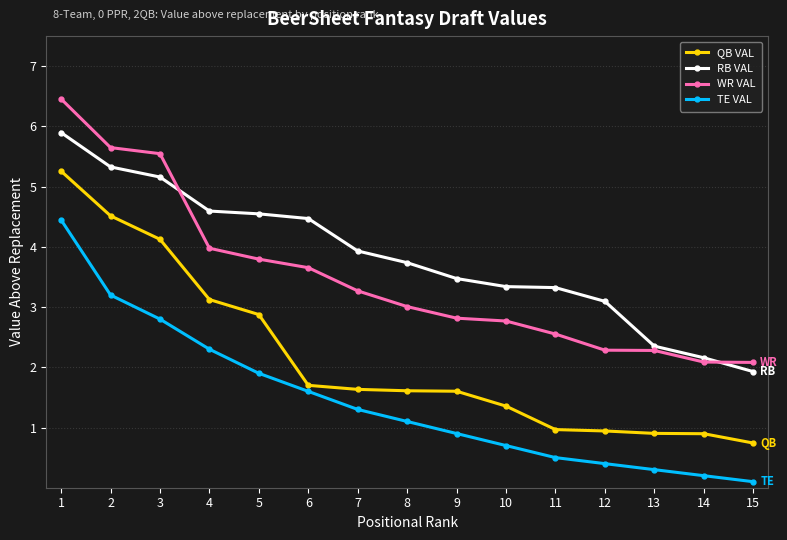

At 13, list the series in order from smallest to largest.

TE VAL, QB VAL, WR VAL, RB VAL